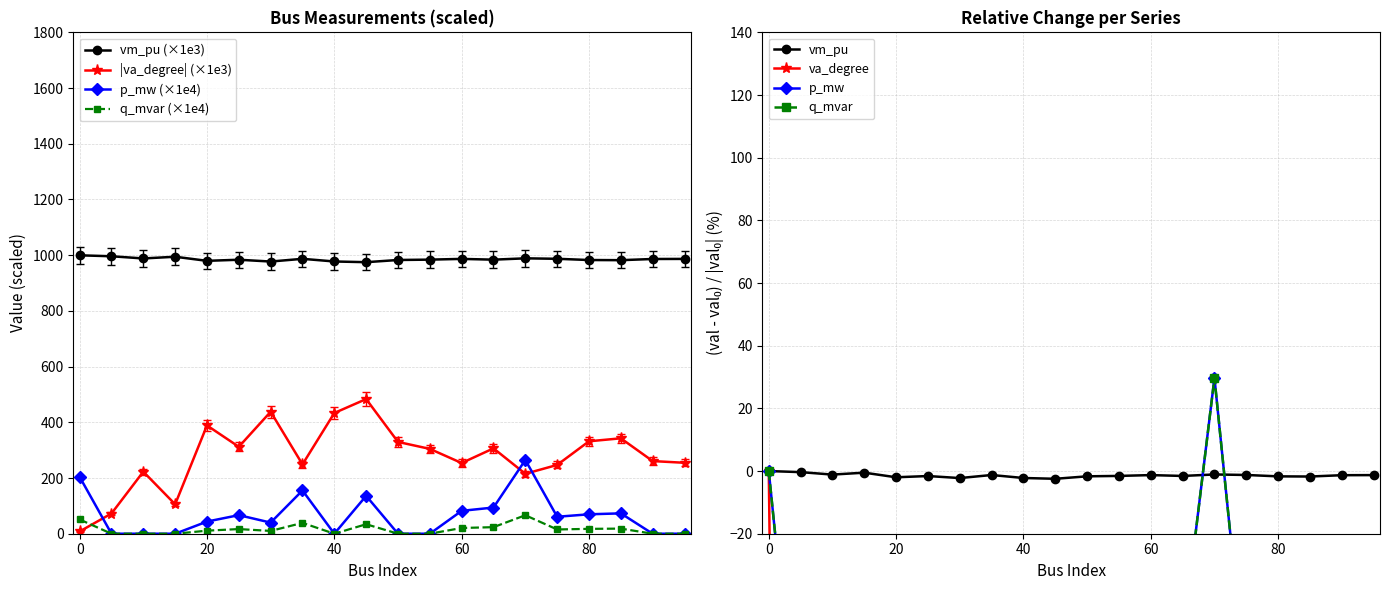

True or false: vm_pu and q_mvar intersect in this chart.

False